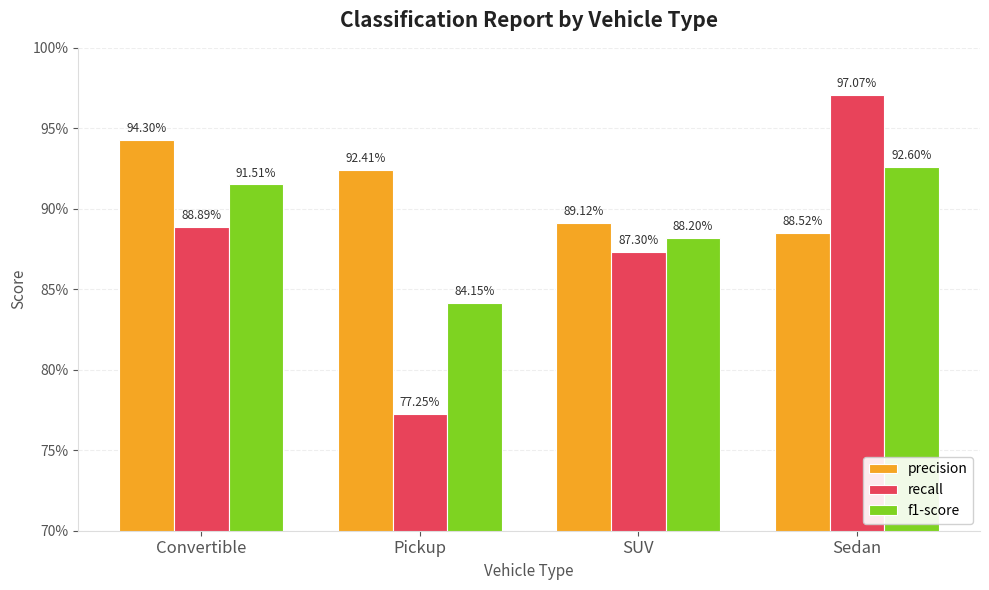

What is the total value across all series at Sedan?

2.8